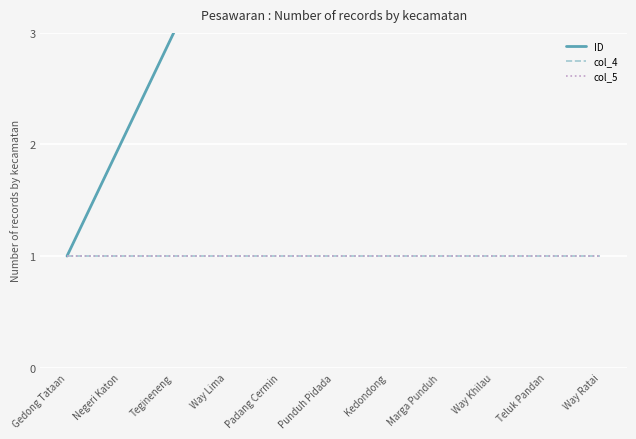

Count the number of data series in this chart.

3